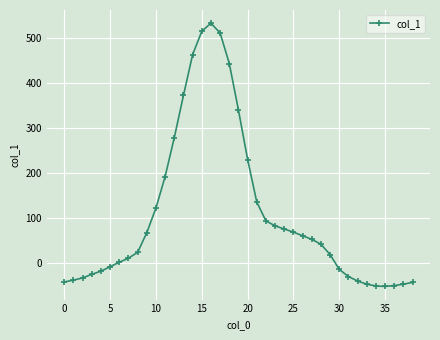

What is the sum of all values?

4178